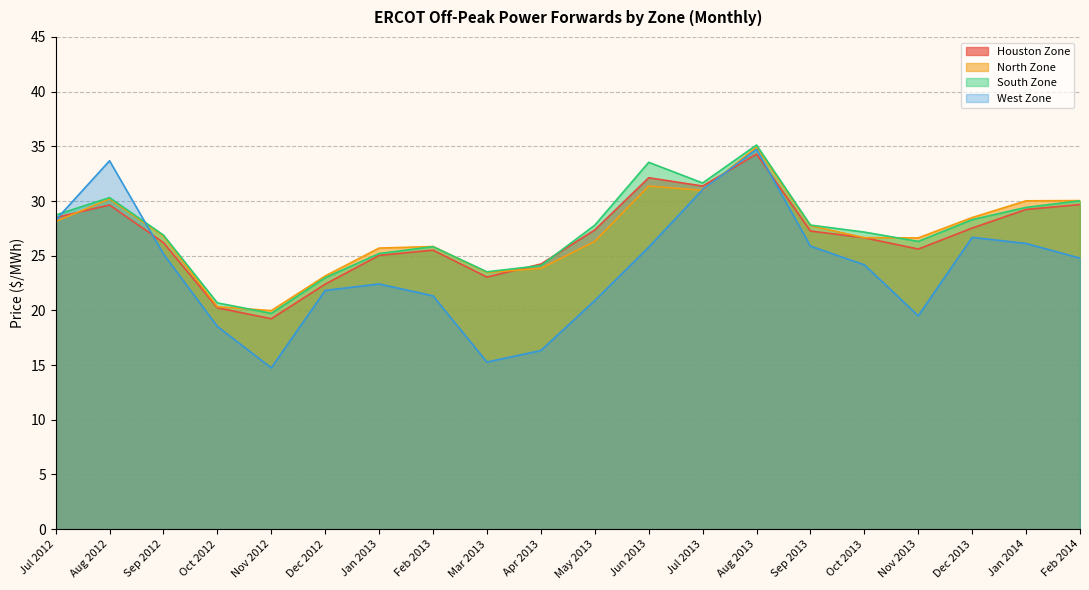

At which category does the chart reach its minimum across all series?

Nov 2012